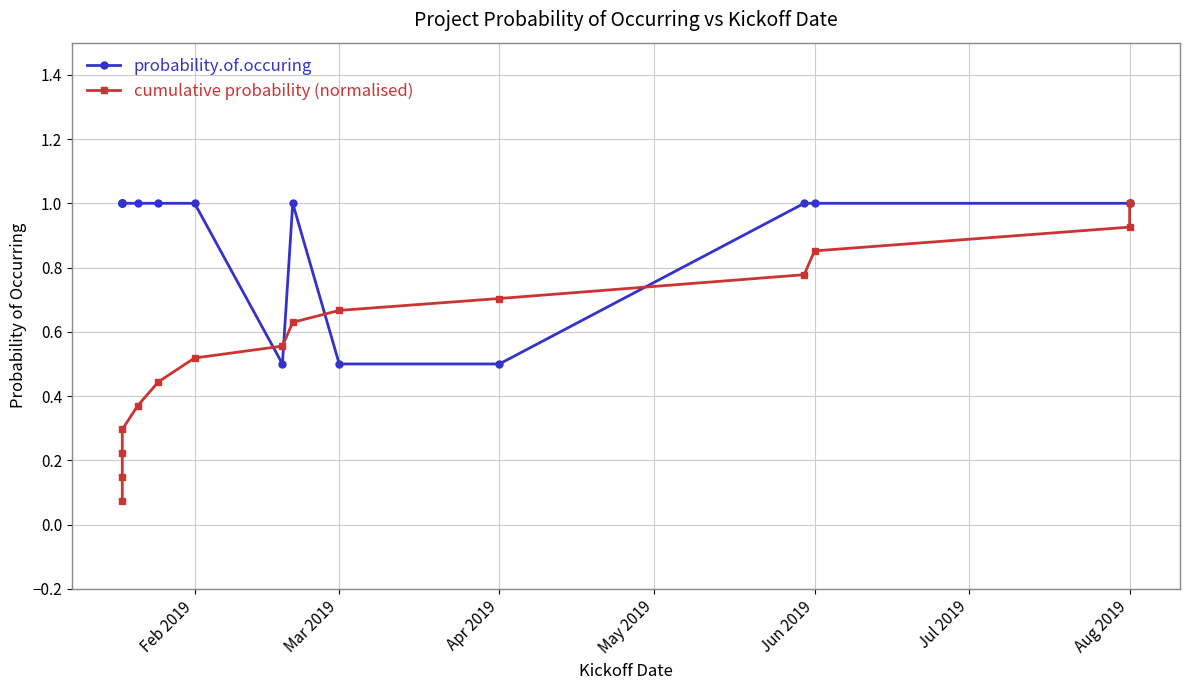

Reading left to right, list all the values displayed in this chart.

probability.of.occuring: 1.0	1.0	1.0	1.0	1.0	1.0	1.0	0.5	1.0	0.5	0.5	1.0	1.0	1.0	1.0
cumulative probability (normalised): 0.1	0.1	0.2	0.3	0.4	0.4	0.5	0.6	0.6	0.7	0.7	0.8	0.9	0.9	1.0